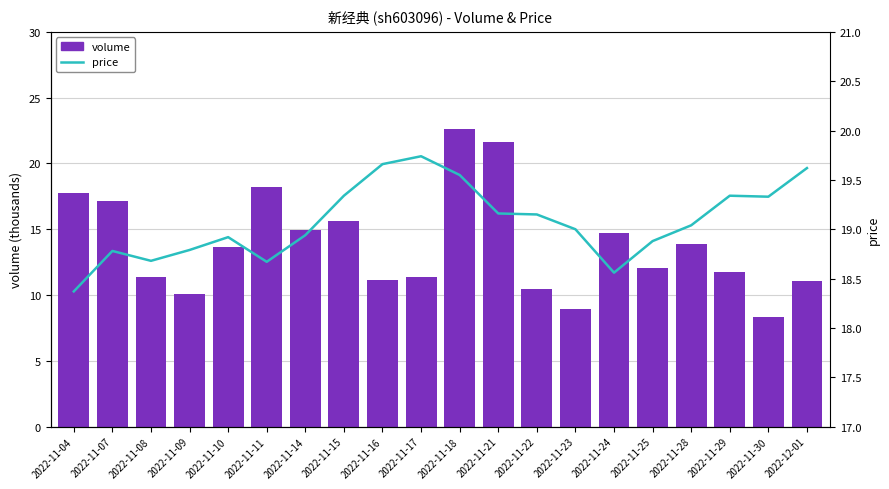

What is the greatest value displayed?

22.6